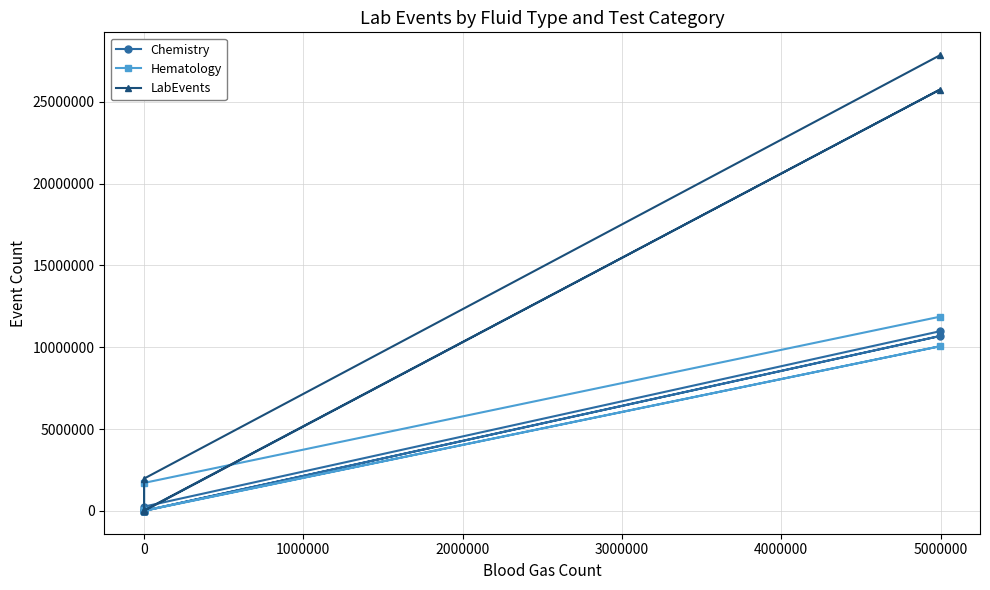

Rank the series at 0 from lowest to highest value.

Hematology, Chemistry, LabEvents